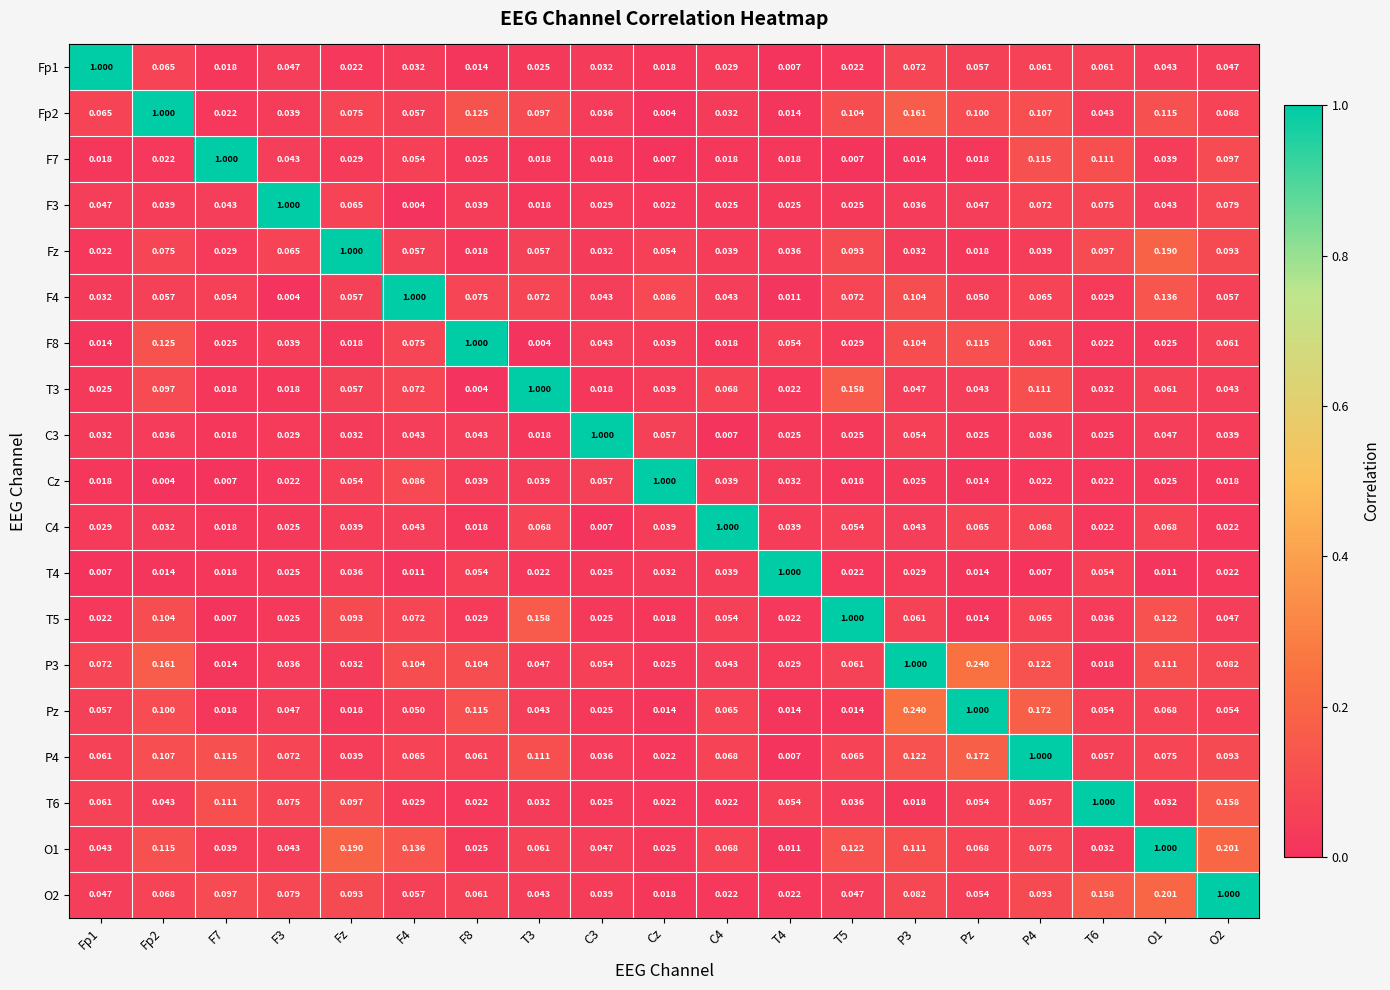

Where is Fp2 nearest to the value 0?

Cz